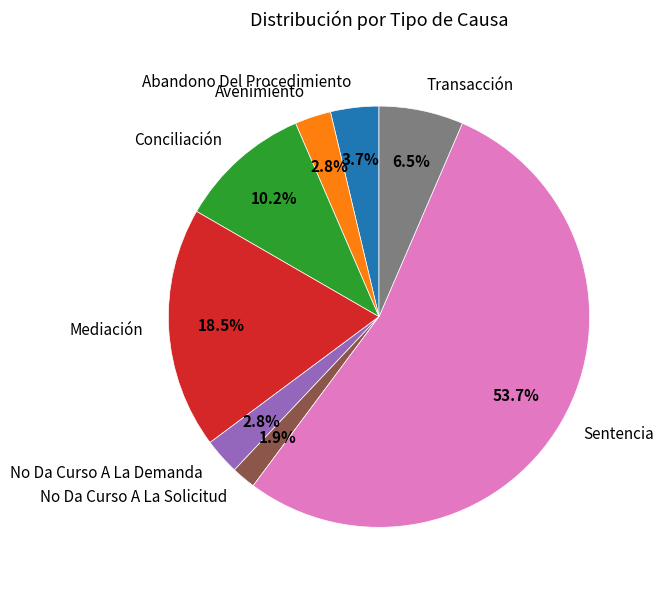

Is there any slice that represents more than half of the pie?

Yes